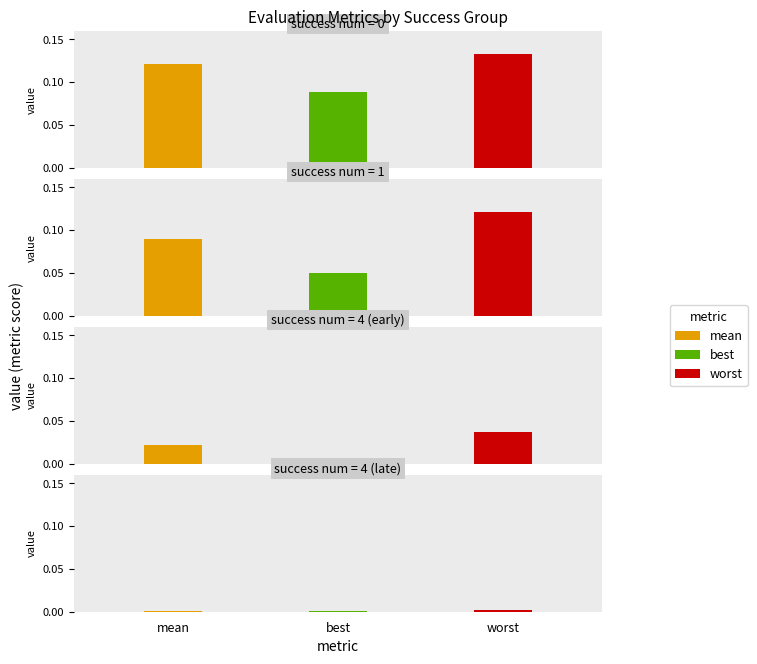

Which series has the widest spread of values?

worst